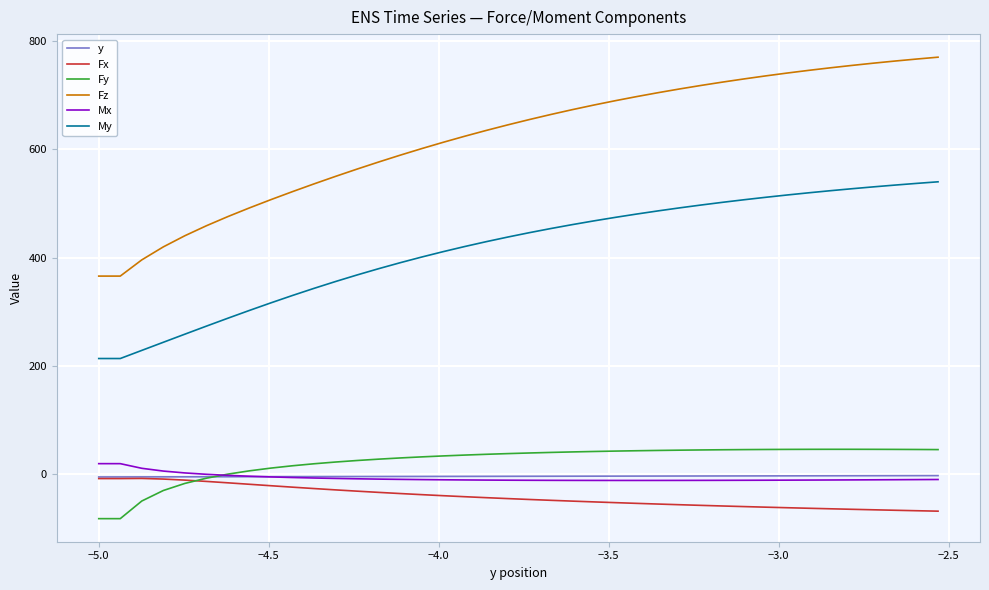

Which series has the widest spread of values?

Fz